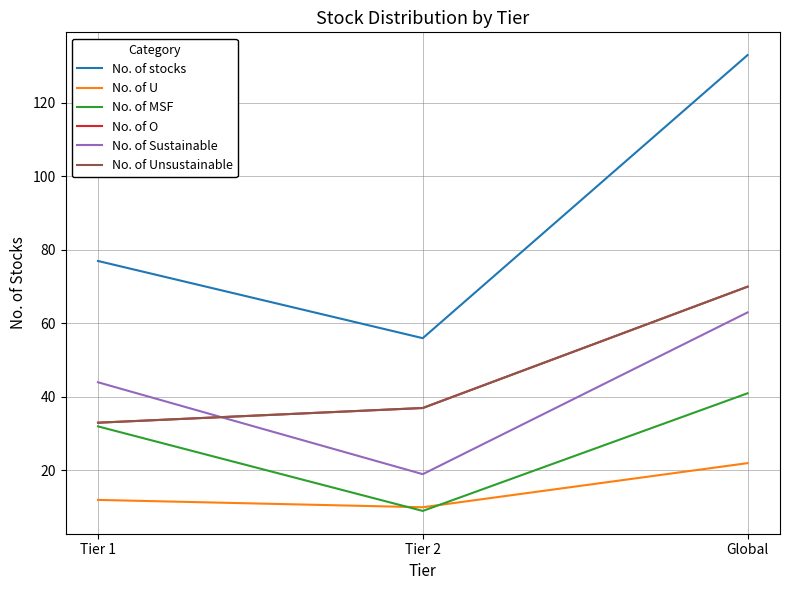

At which category does the chart reach its minimum across all series?

Tier 2